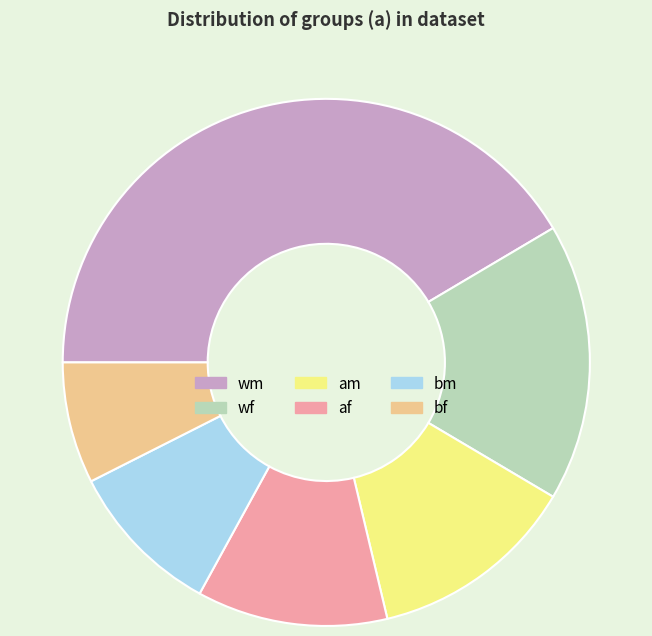

Is there a majority slice in this chart?

No